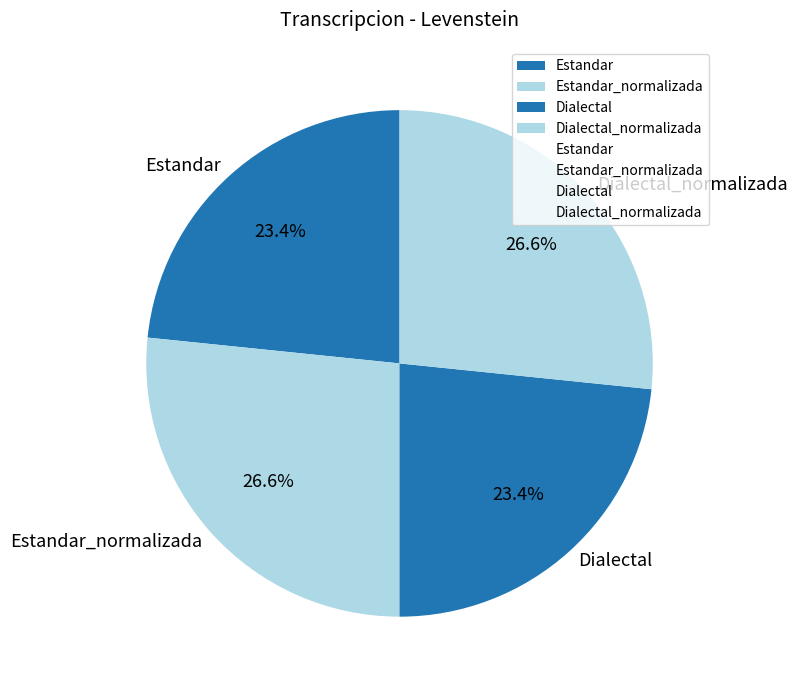

Is Estandar_normalizada the majority of the pie?

No